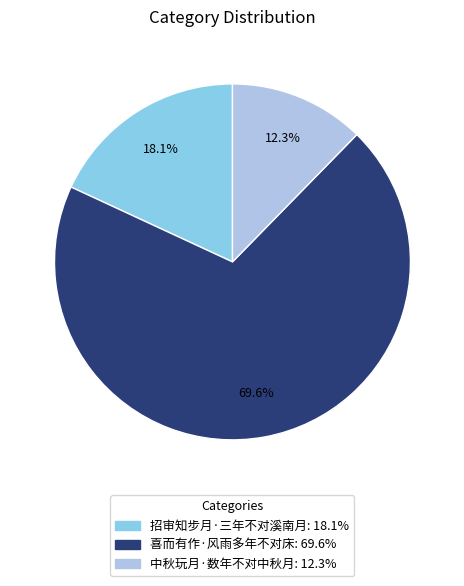

Is it true that 喜而有作·风雨多年不对床 is 84% of the pie?

False